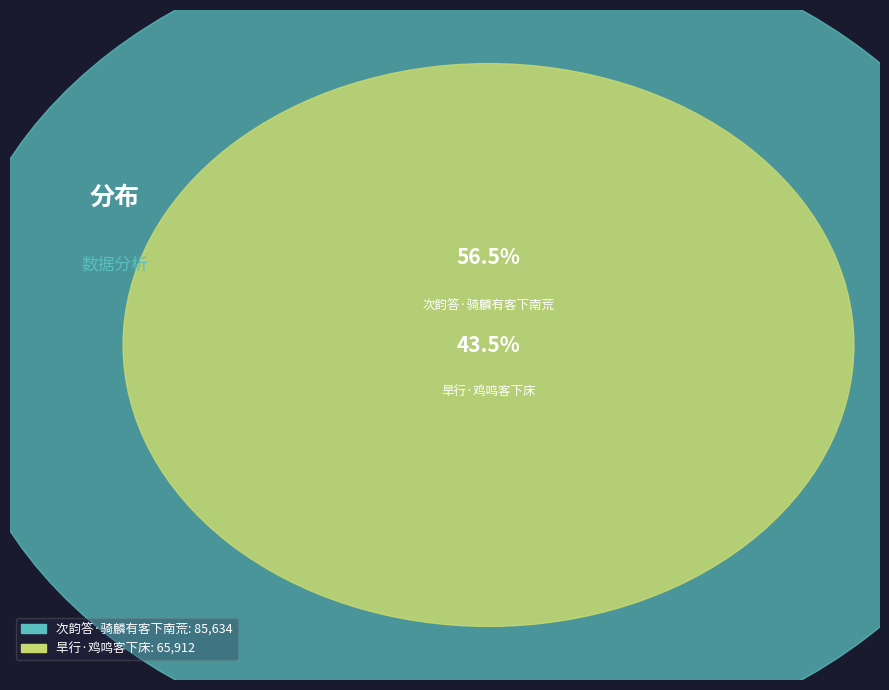

The 旱行·鸡鸣客下床 slice represents 43% of the pie. True or false?

True